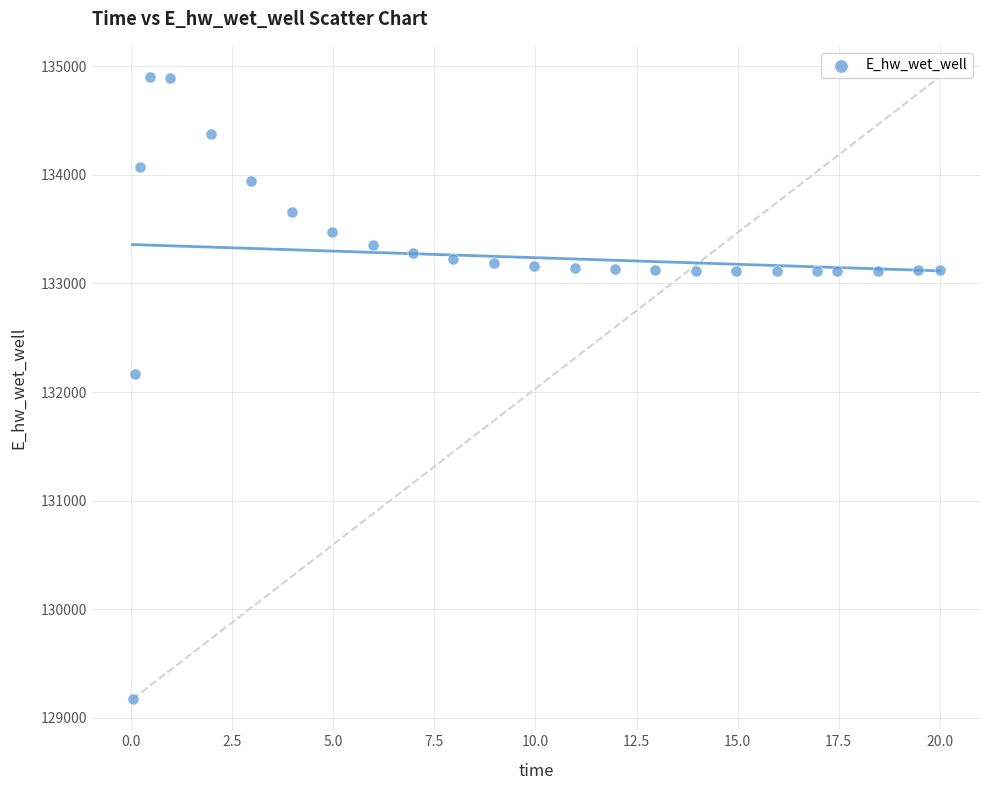

What Y value in the scatter plot is closest to 132036?

132162.1